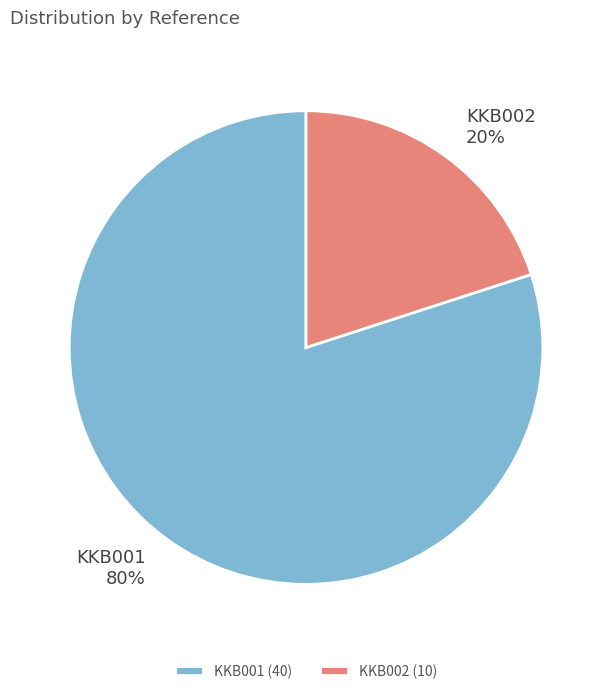

To the nearest percent, what portion does KKB002 represent?

20%